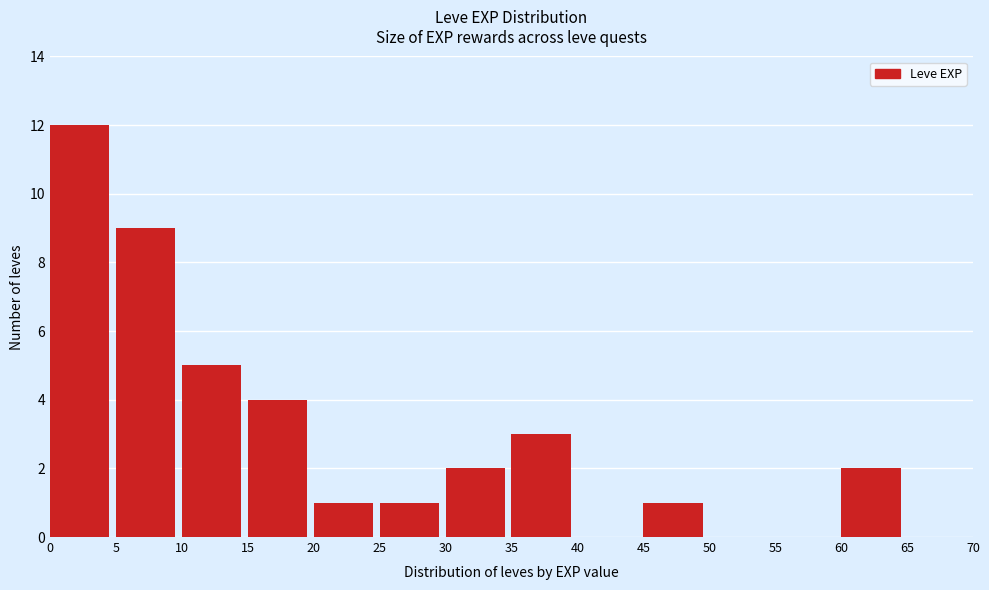

Reading left to right, list every bar in this chart as the range it spans on the x-axis followed by its height. The values are not printed on the chart, so give them approximately, as read against the axis.

0 to 5: 12
5 to 10: 9
10 to 15: 5
15 to 20: 4
20 to 25: 1
25 to 30: 1
30 to 35: 2
35 to 40: 3
40 to 45: 0
45 to 50: 1
50 to 55: 0
55 to 60: 0
60 to 65: 2
65 to 70: 0